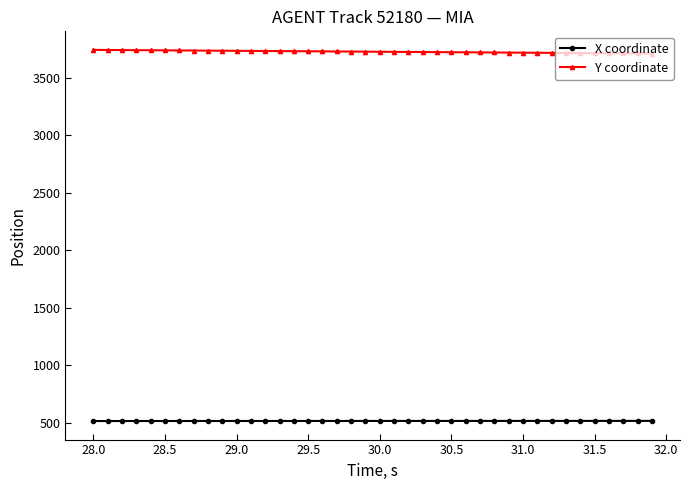

Rank the series by their maximum value, from lowest to highest.

X coordinate, Y coordinate